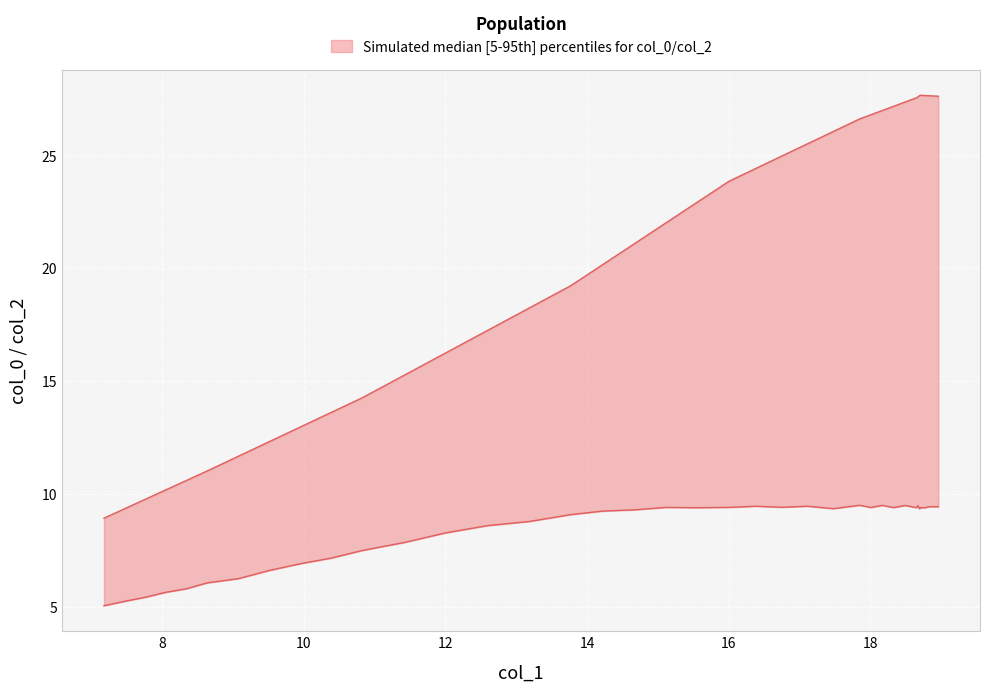

What is the average value of the col_0 series?

8.4